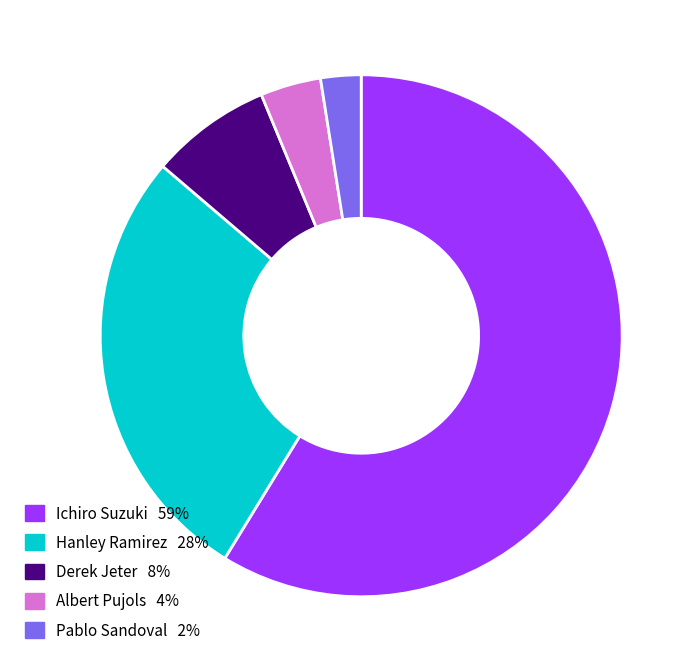

Between Ichiro Suzuki and Hanley Ramirez, which is larger?

Ichiro Suzuki